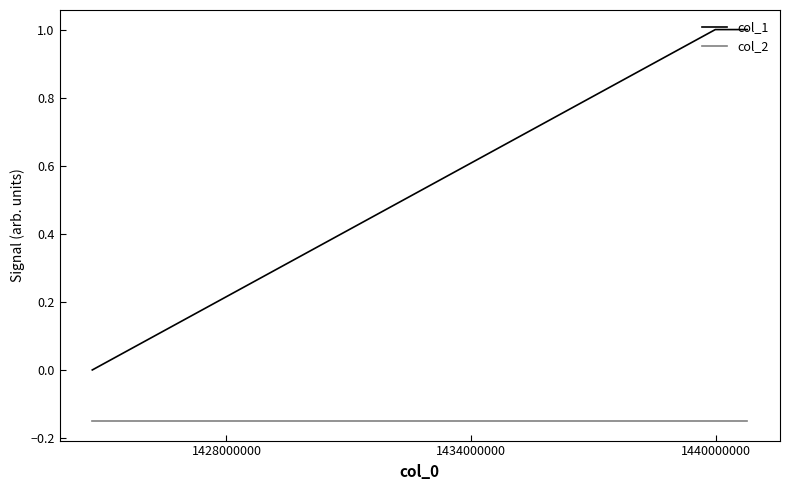

Rank the series by their maximum value, from highest to lowest.

col_1, col_2